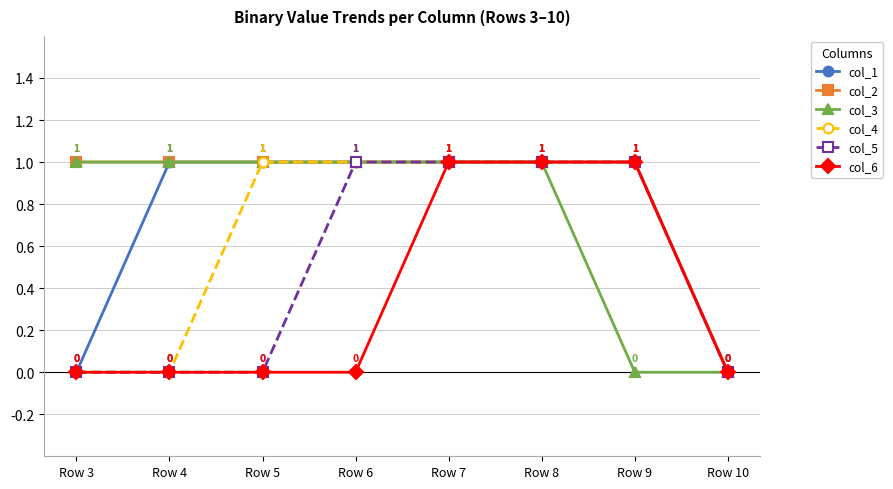

Where is col_2 nearest to the value 0?

Row 10